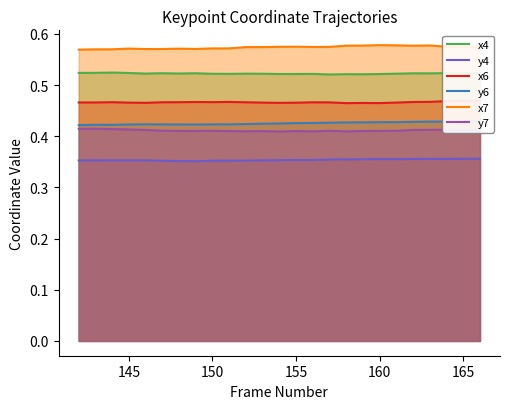

At how many categories does at least one series exceed 0?

25